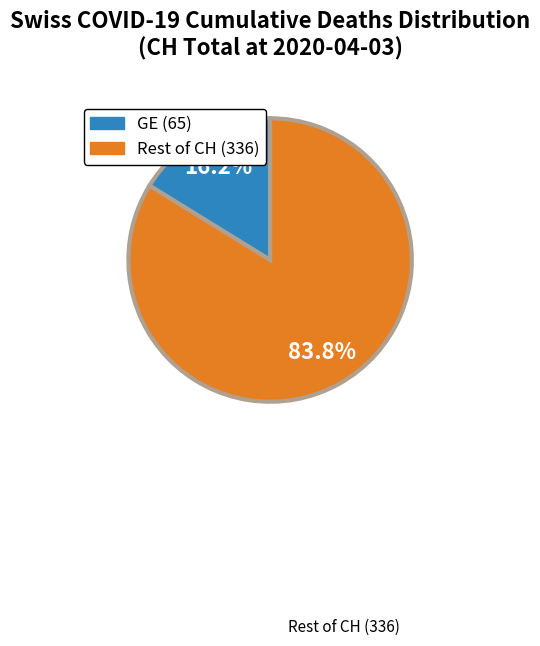

Is there any slice that represents more than half of the pie?

Yes